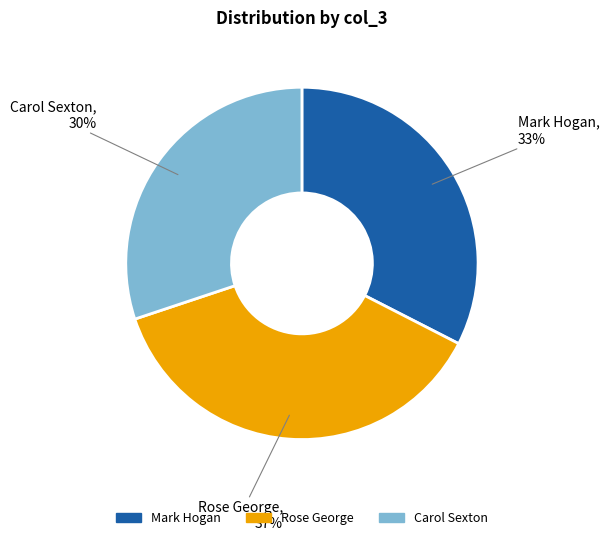

The Carol Sexton slice represents 30% of the pie. True or false?

True